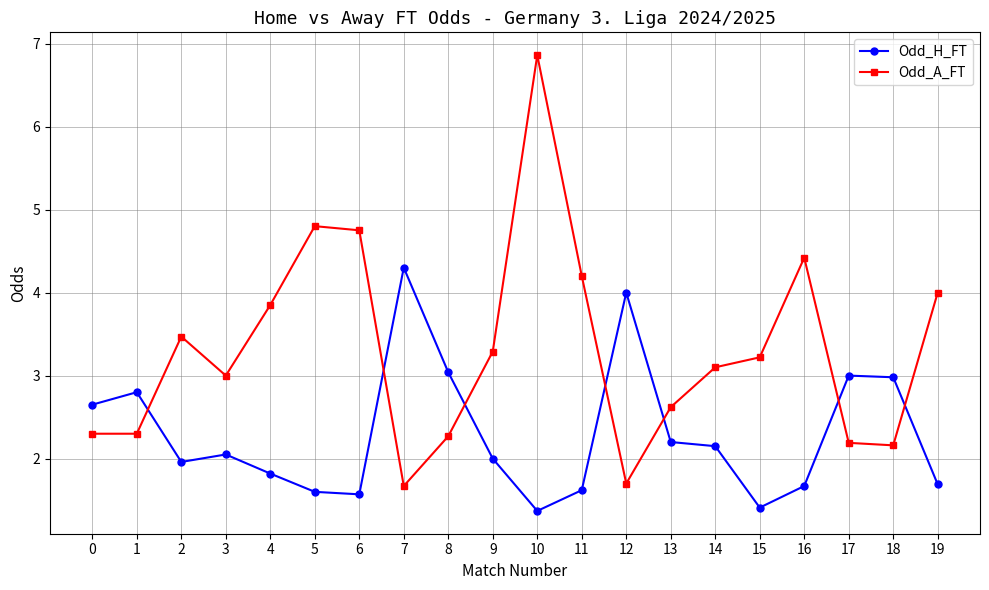

Is the value of Odd_A_FT at 16 greater than the value of Odd_H_FT at 14?

Yes